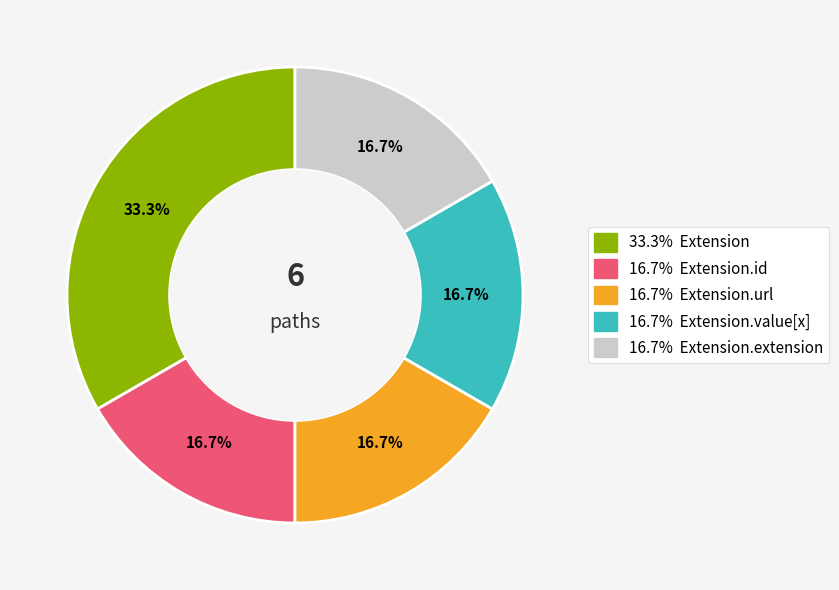

Does any single category account for the majority?

No